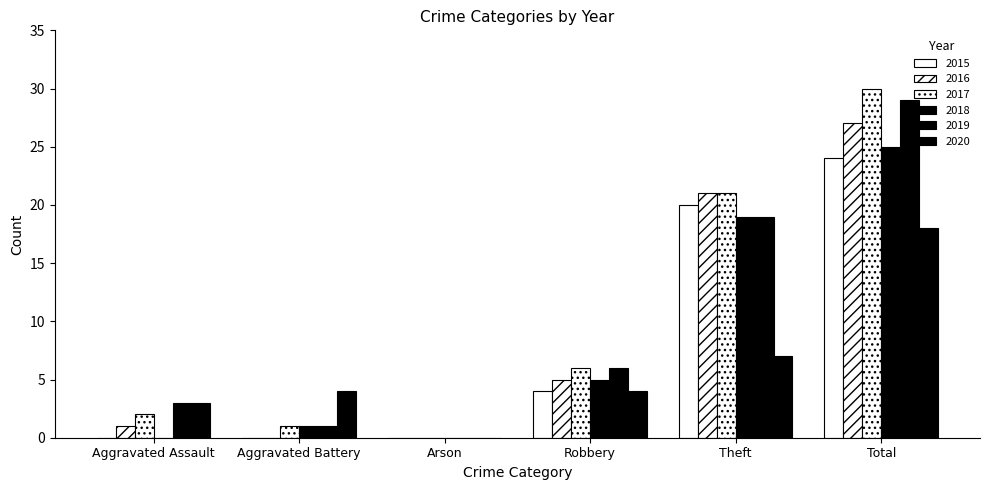

Rank the series by their maximum value, from highest to lowest.

2017, 2019, 2016, 2018, 2015, 2020